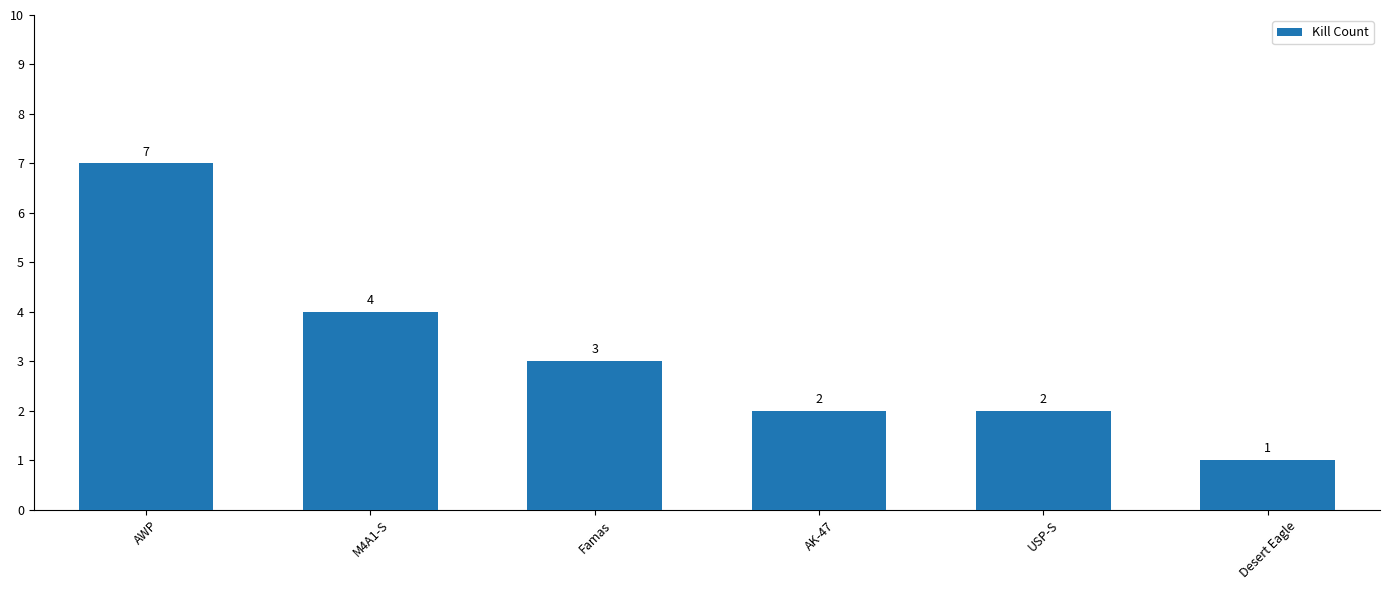

Where does the data first go above 3?

AWP